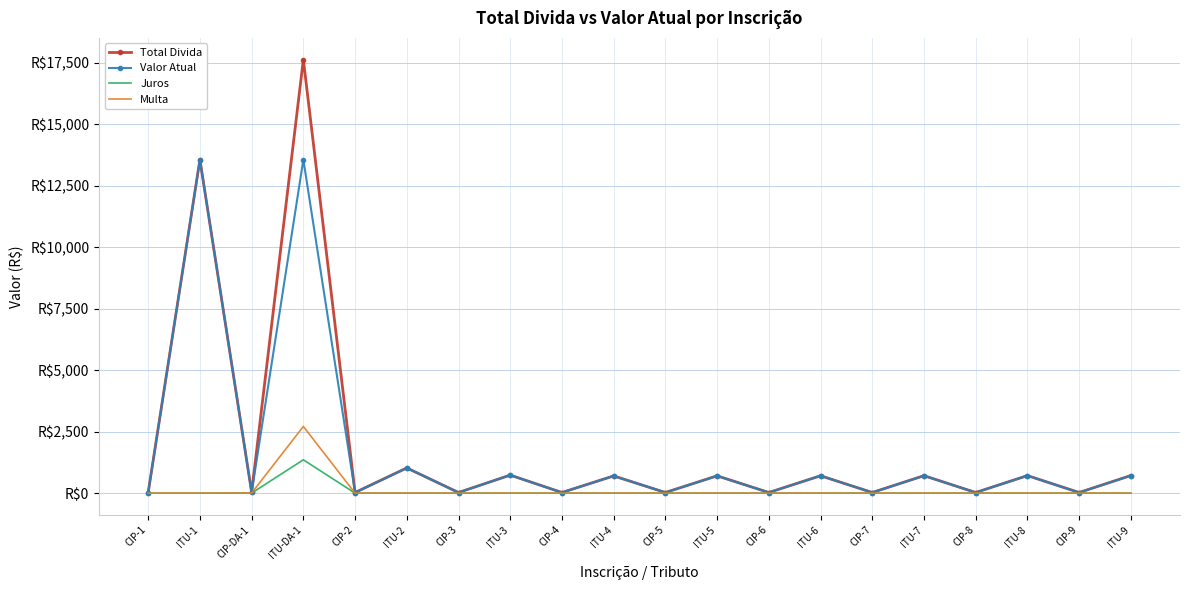

At which category is the sum across all series the highest?

ITU-DA-1